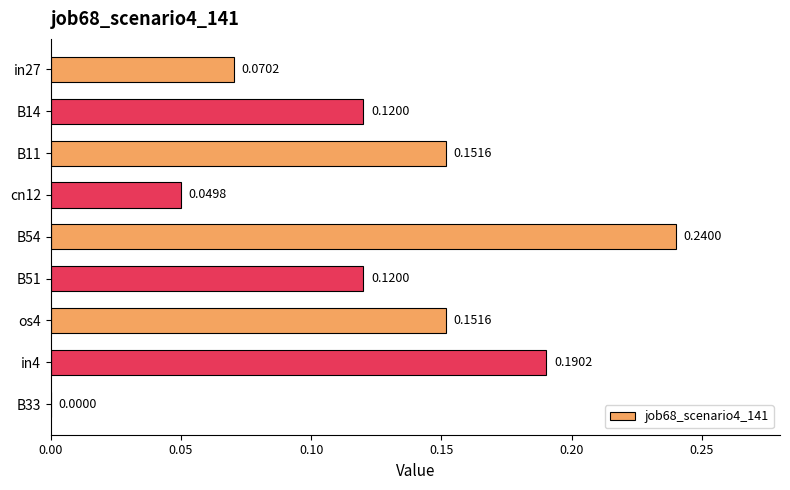

Where is the data nearest to the value 0?

B33